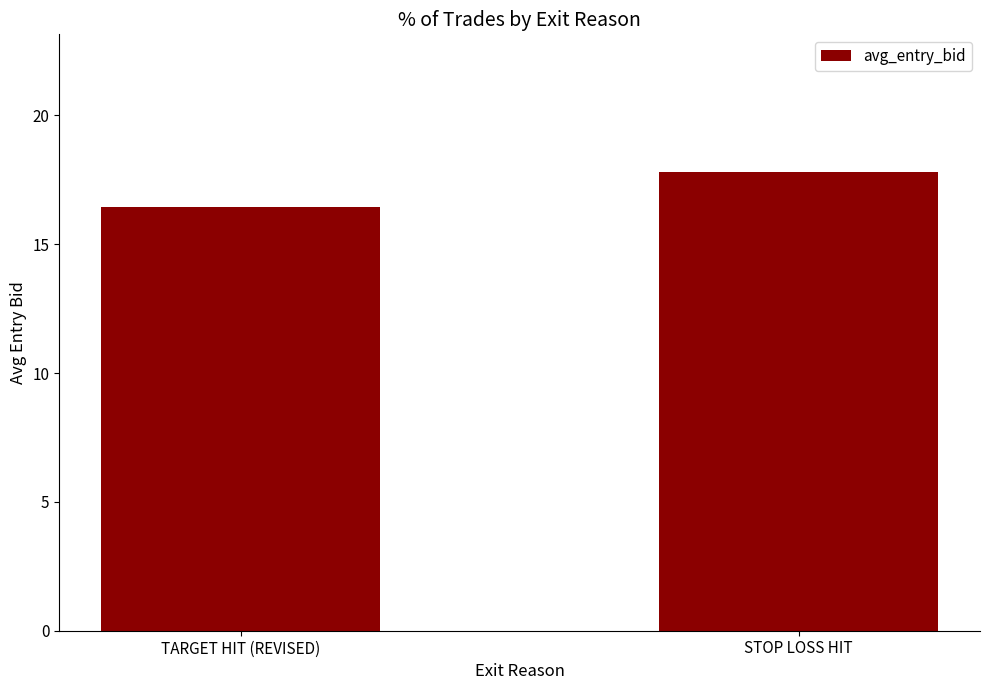

True or false: the data shows 28.6 at TARGET HIT (REVISED).

False